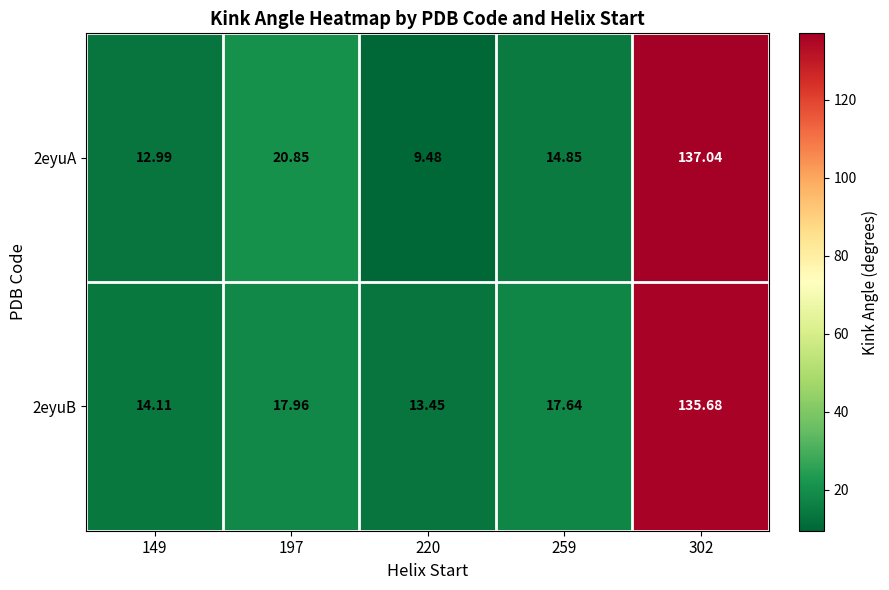

At 220, list the series in order from largest to smallest.

2eyuB, 2eyuA